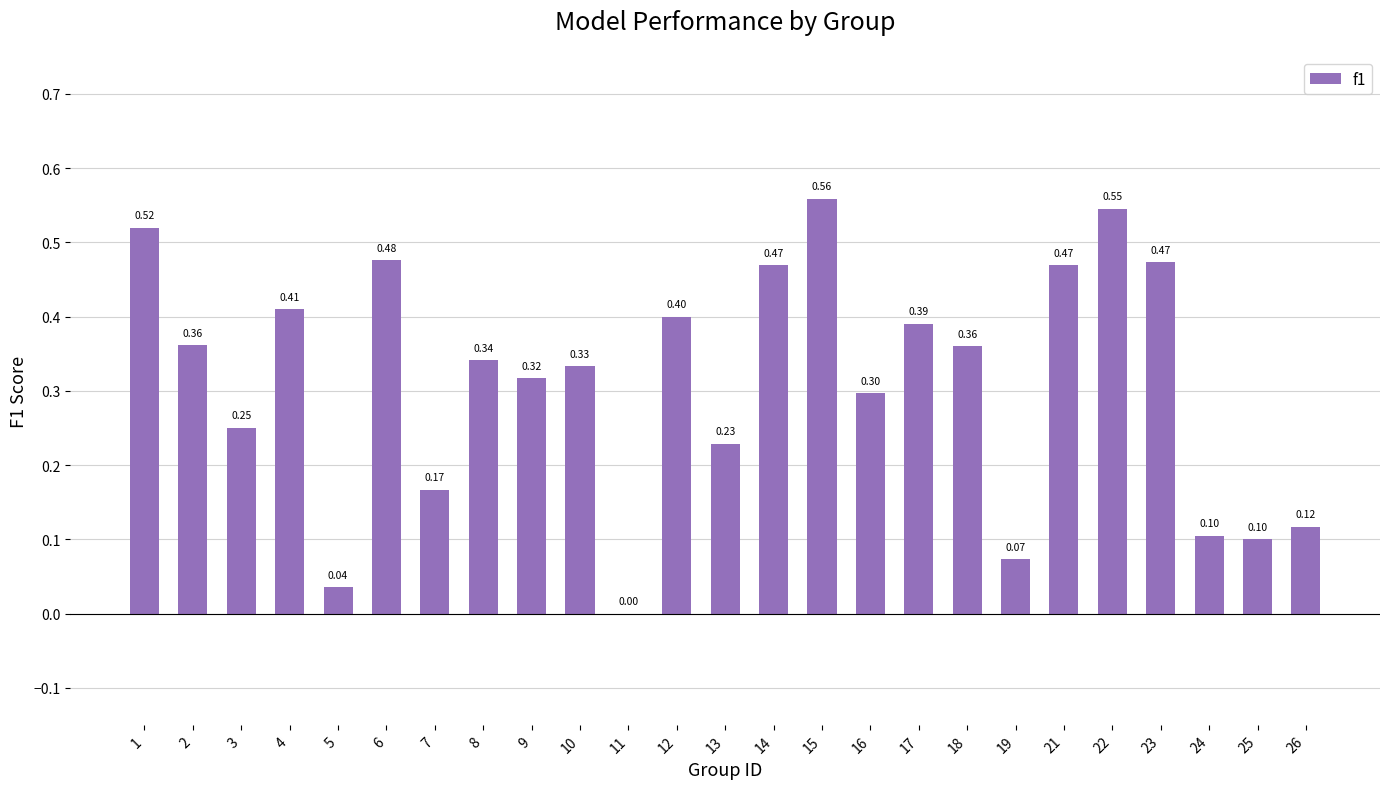

What is the change in value from 7 to 17?

+0.2